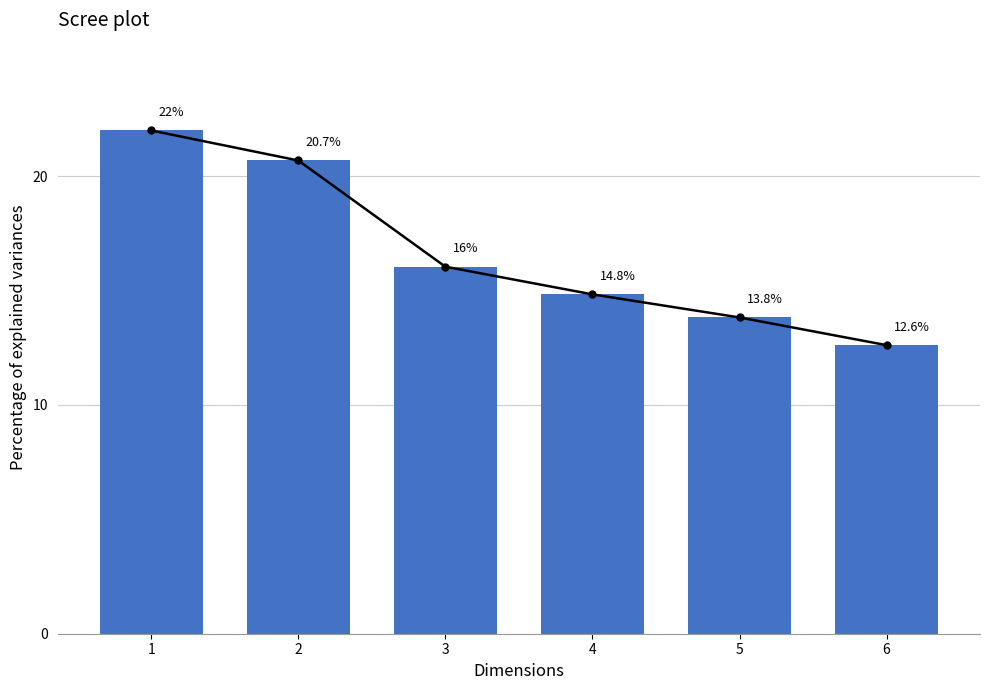

True or false: the data shows 8.5 at 5.

False